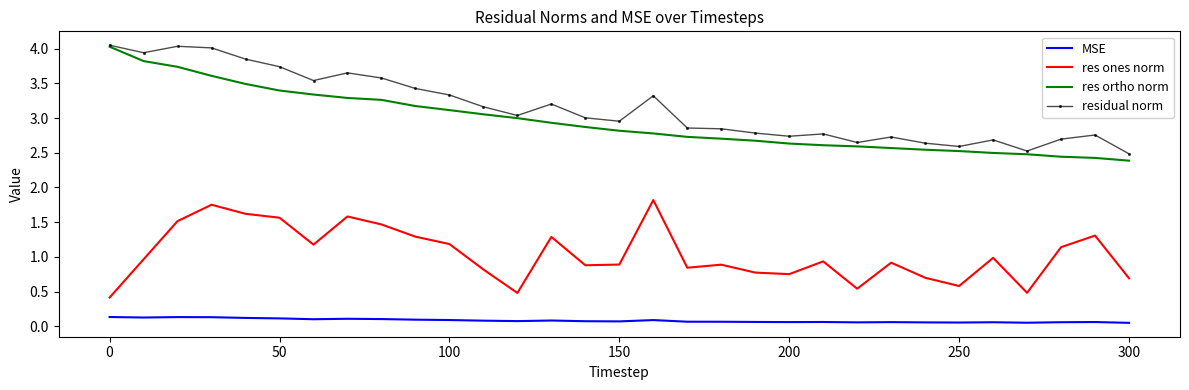

True or false: residual norm and MSE intersect in this chart.

False